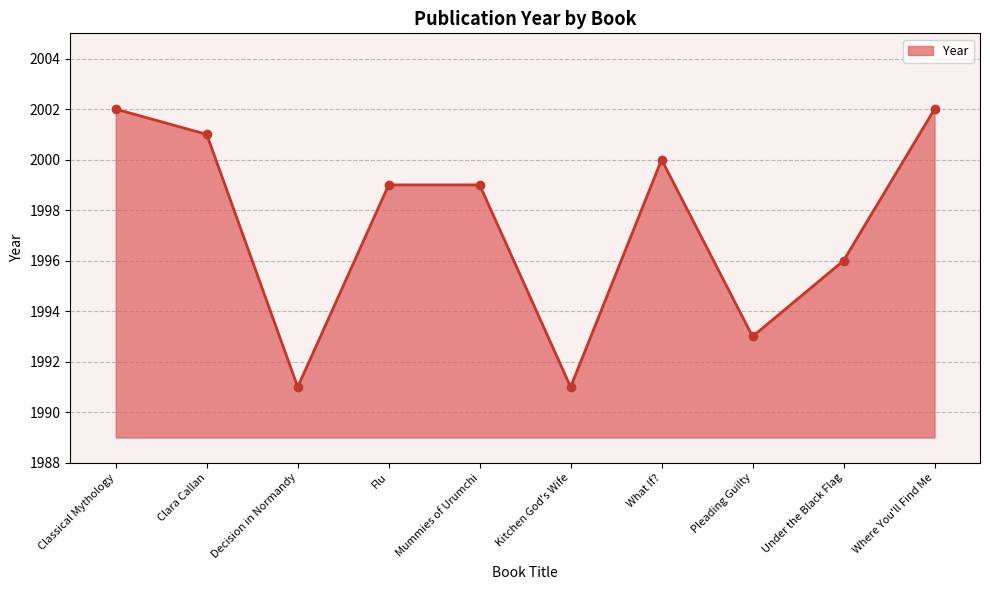

Where does the data first go above 1999?

Classical Mythology